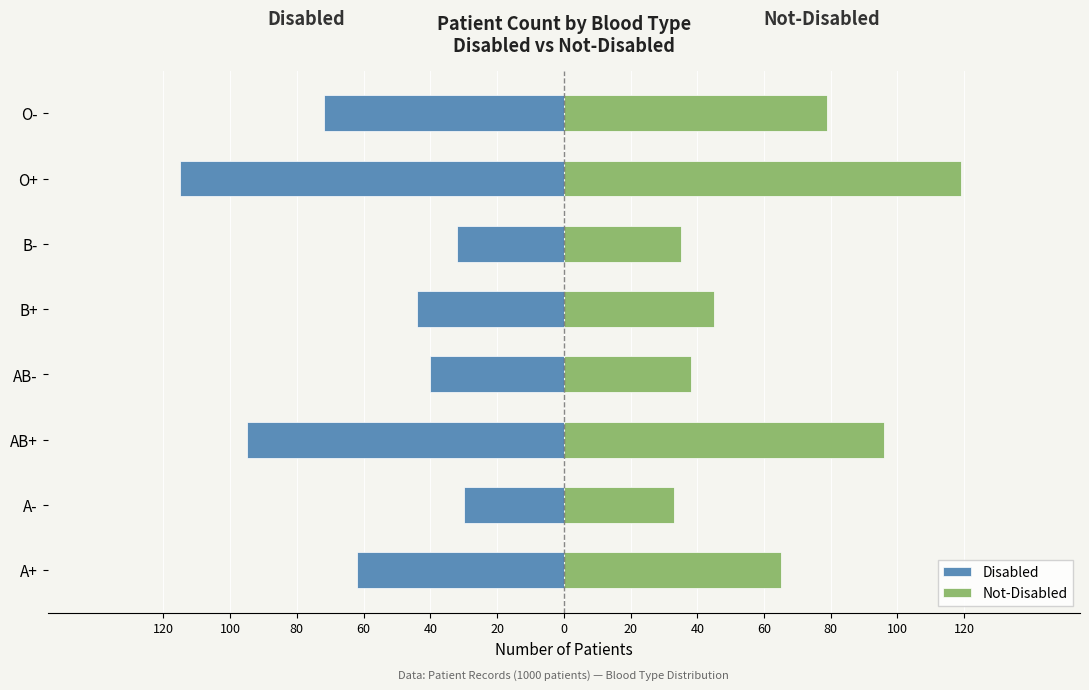

What is the value of the Not-Disabled bar at the 3rd from the left?

96